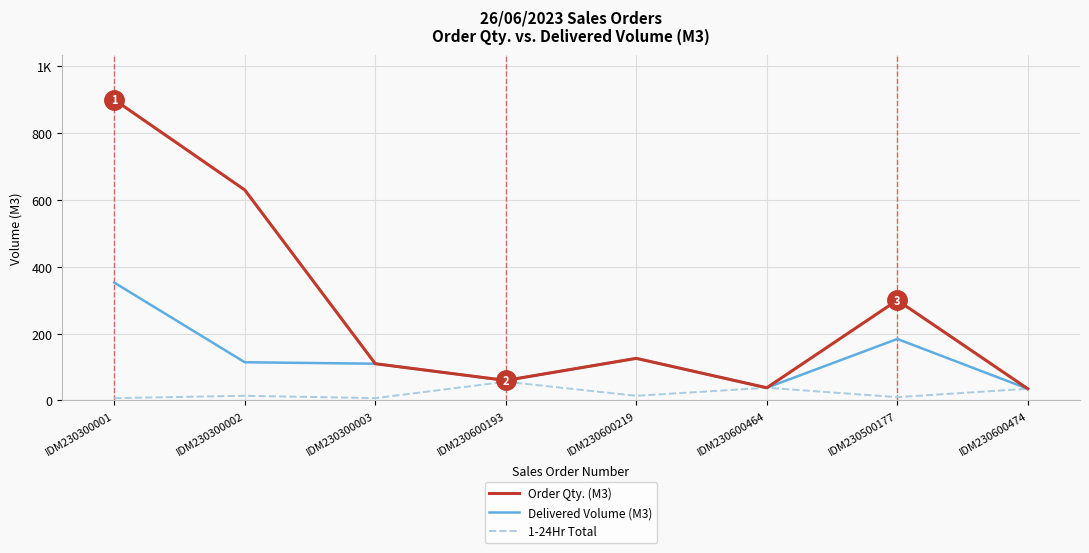

What is the difference between the second highest and minimum values in the Order Qty. (M3) series?

595.0